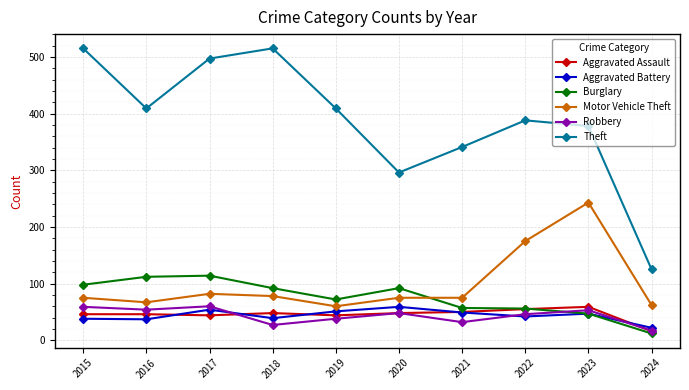

What is the difference between the highest and lowest values at 2022?

346